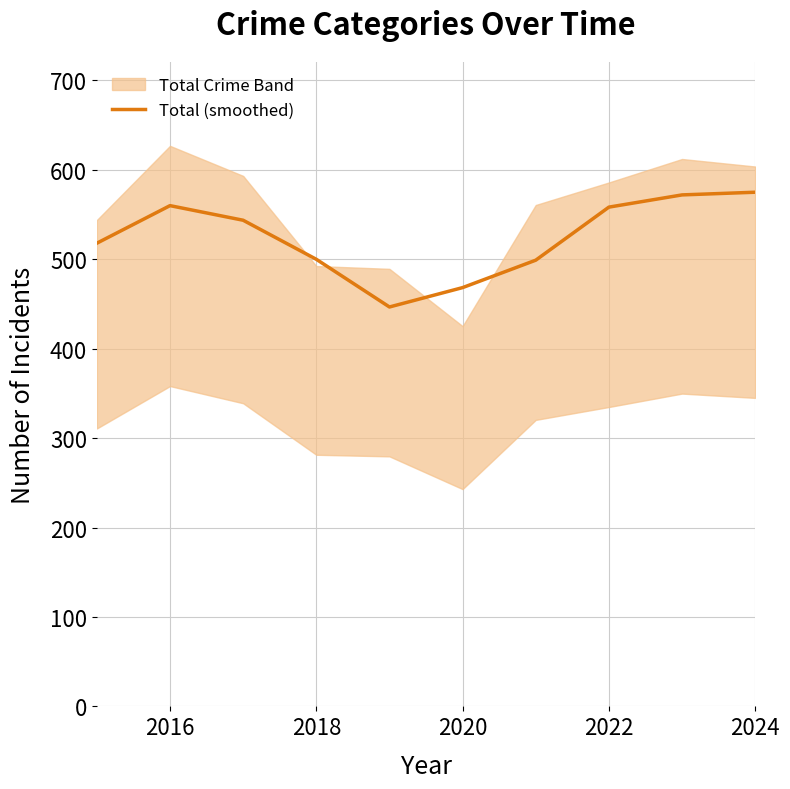

Reading left to right, extract all data points from this chart.

518.0	560.0	543.7	500.0	446.7	468.3	499.0	558.3	572.0	575.0